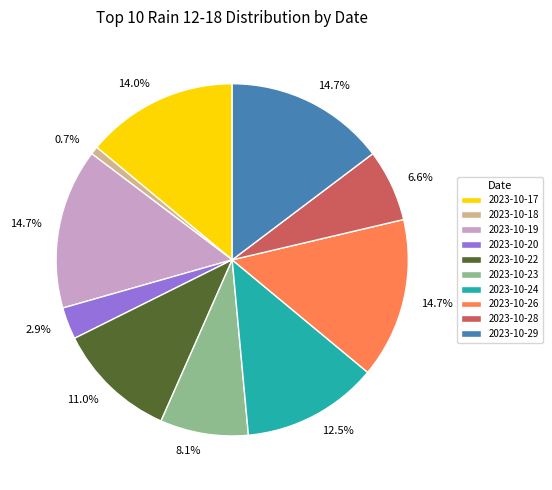

To the nearest percent, what portion does 2023-10-22 represent?

11%